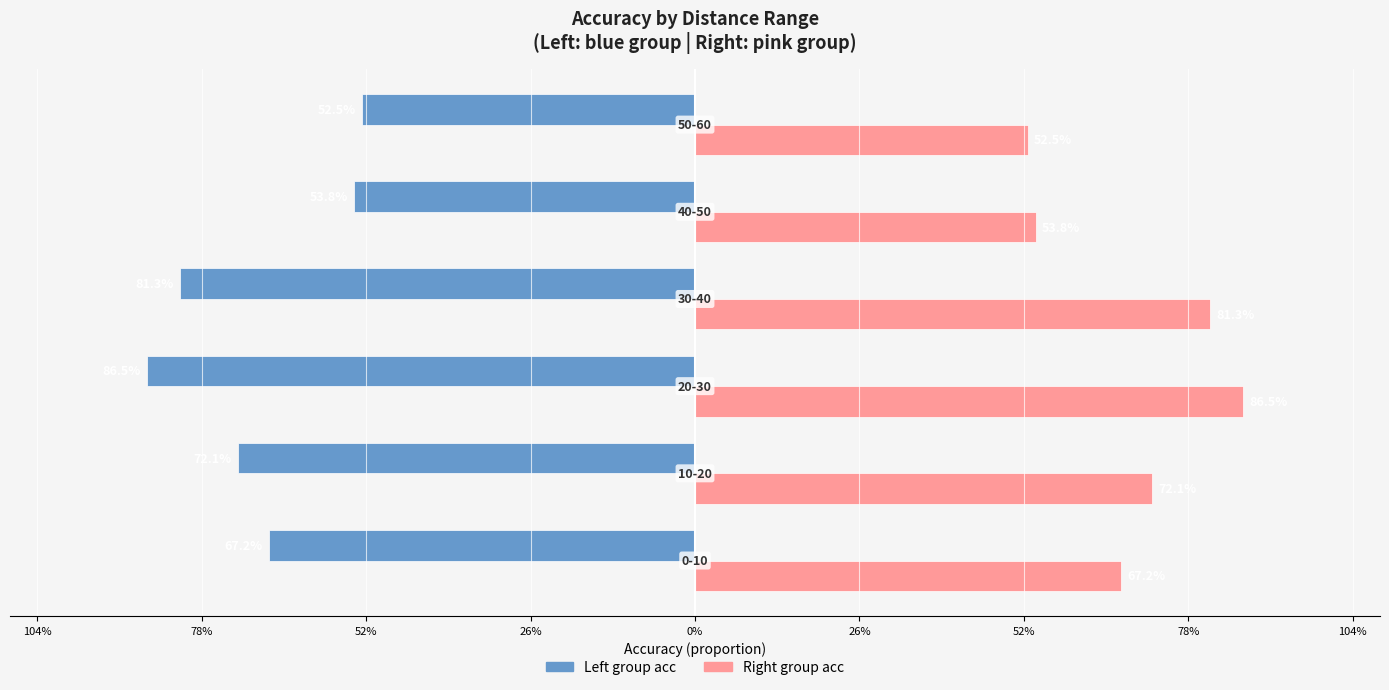

How many categories are shown in the chart?

6